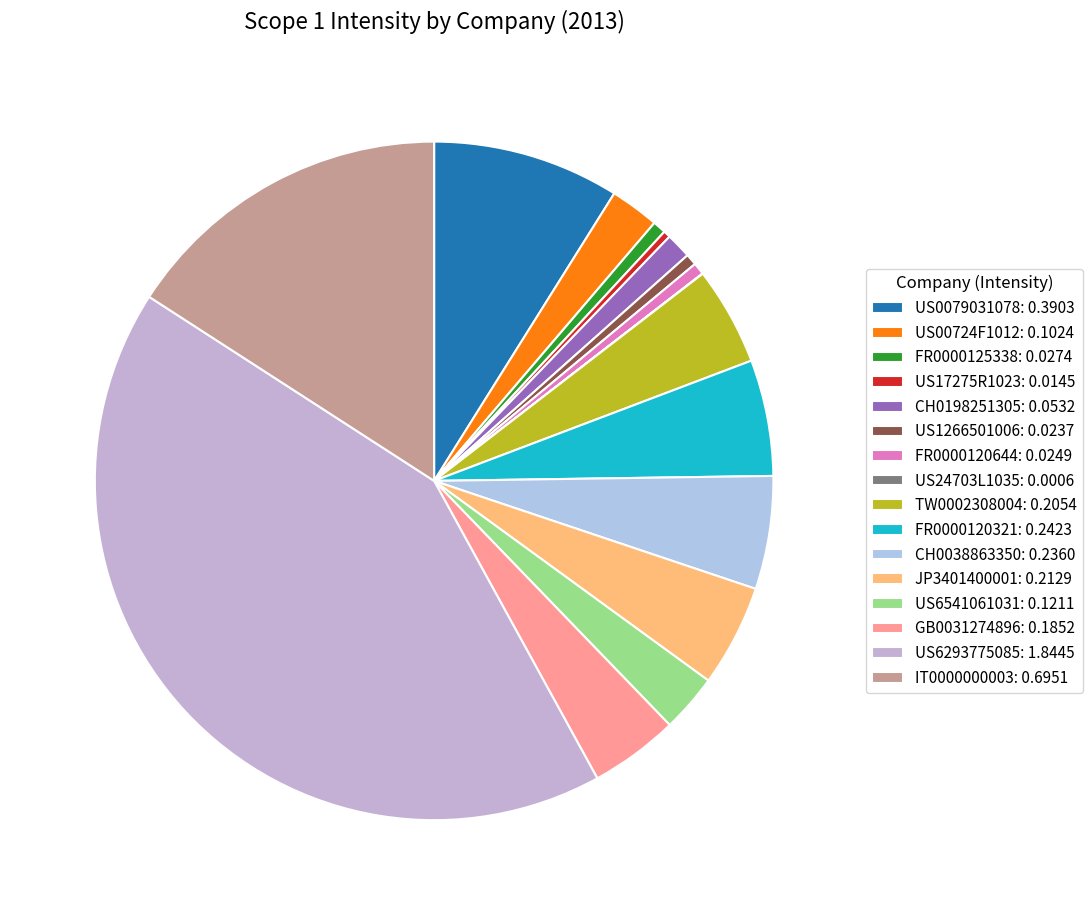

Which slice is the smallest?

US24703L1035